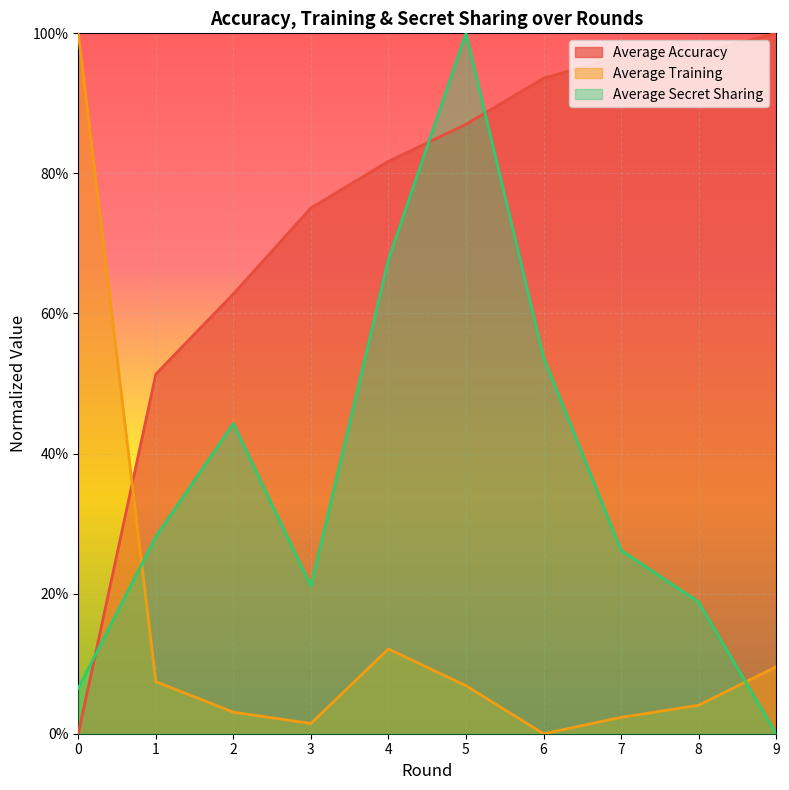

Rank the categories by Average Training value from lowest to highest.

6, 3, 7, 2, 8, 5, 1, 9, 4, 0